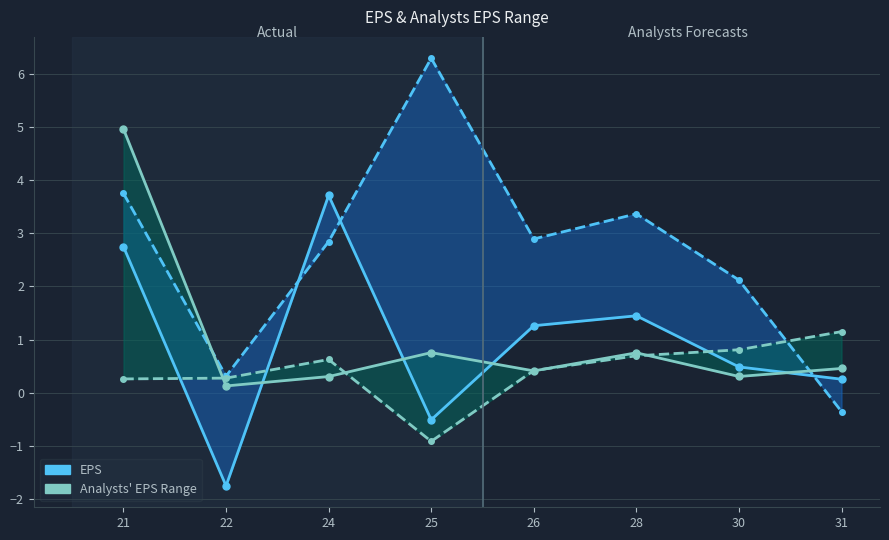

Which series ends up on top after the final intersection of Analysts' EPS Range and EPS?

Analysts' EPS Range